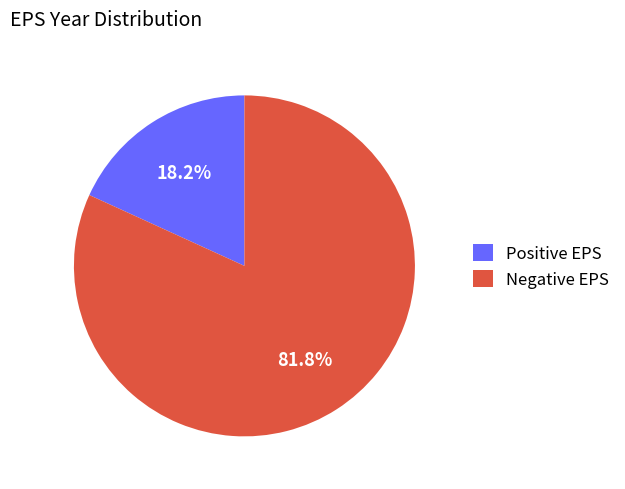

How many segments does this pie chart have?

2